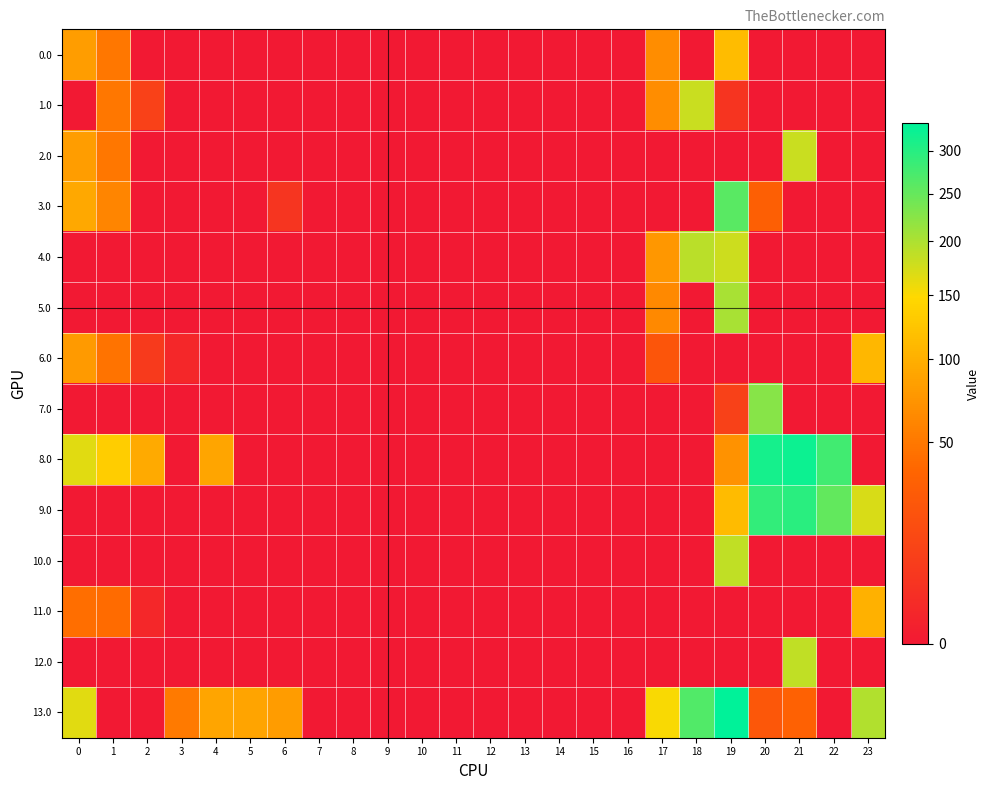

Reading left to right, transcribe all the data shown in this chart.

0.0: 0=82.0	1=49.5	2=0.0	3=0.0	4=0.0	5=0.0	6=0.0	7=0.0	8=0.0	9=0.0	10=0.0	11=0.0	12=0.0	13=0.0	14=0.0	15=0.0	16=0.0	17=66.3	18=0.0	19=114.3	20=0.0	21=0.0	22=0.0	23=0.0
1.0: 0=0.0	1=49.5	2=10.3	3=0.0	4=0.0	5=0.0	6=0.0	7=0.0	8=0.0	9=0.0	10=0.0	11=0.0	12=0.0	13=0.0	14=0.0	15=0.0	16=0.0	17=66.3	18=181.2	19=4.8	20=0.0	21=0.0	22=0.0	23=0.0
2.0: 0=82.0	1=49.5	2=0.0	3=0.0	4=0.0	5=0.0	6=0.0	7=0.0	8=0.0	9=0.0	10=0.0	11=0.0	12=0.0	13=0.0	14=0.0	15=0.0	16=0.0	17=0.0	18=0.0	19=0.0	20=0.0	21=180.6	22=0.0	23=0.0
3.0: 0=92.0	1=59.5	2=0.0	3=0.0	4=0.0	5=0.0	6=5.2	7=0.0	8=0.0	9=0.0	10=0.0	11=0.0	12=0.0	13=0.0	14=0.0	15=0.0	16=0.0	17=0.0	18=0.0	19=259.1	20=31.5	21=0.0	22=0.0	23=0.0
4.0: 0=0.0	1=0.0	2=0.0	3=0.0	4=0.0	5=0.0	6=0.0	7=0.0	8=0.0	9=0.0	10=0.0	11=0.0	12=0.0	13=0.0	14=0.0	15=0.0	16=0.0	17=76.3	18=191.2	19=179.8	20=0.0	21=0.0	22=0.0	23=0.0
5.0: 0=0.0	1=0.0	2=0.0	3=0.0	4=0.0	5=0.0	6=0.0	7=0.0	8=0.0	9=0.0	10=0.0	11=0.0	12=0.0	13=0.0	14=0.0	15=0.0	16=0.0	17=63.3	18=0.0	19=202.5	20=0.0	21=0.0	22=0.0	23=0.0
6.0: 0=79.0	1=46.5	2=7.3	3=1.4	4=0.0	5=0.0	6=0.0	7=0.0	8=0.0	9=0.0	10=0.0	11=0.0	12=0.0	13=0.0	14=0.0	15=0.0	16=0.0	17=23.3	18=0.0	19=0.0	20=0.0	21=0.0	22=0.0	23=108.3
7.0: 0=0.0	1=0.0	2=0.0	3=0.0	4=0.0	5=0.0	6=0.0	7=0.0	8=0.0	9=0.0	10=0.0	11=0.0	12=0.0	13=0.0	14=0.0	15=0.0	16=0.0	17=0.0	18=0.0	19=9.9	20=224.9	21=0.0	22=0.0	23=0.0
8.0: 0=167.0	1=134.5	2=95.3	3=0.0	4=89.9	5=0.0	6=0.0	7=0.0	8=0.0	9=0.0	10=0.0	11=0.0	12=0.0	13=0.0	14=0.0	15=0.0	16=0.0	17=0.0	18=0.0	19=71.7	20=314.9	21=323.4	22=277.3	23=0.0
9.0: 0=0.0	1=0.0	2=0.0	3=0.0	4=0.0	5=0.0	6=0.0	7=0.0	8=0.0	9=0.0	10=0.0	11=0.0	12=0.0	13=0.0	14=0.0	15=0.0	16=0.0	17=0.0	18=0.0	19=112.1	20=289.9	21=298.4	22=252.3	23=171.3
10.0: 0=0.0	1=0.0	2=0.0	3=0.0	4=0.0	5=0.0	6=0.0	7=0.0	8=0.0	9=0.0	10=0.0	11=0.0	12=0.0	13=0.0	14=0.0	15=0.0	16=0.0	17=0.0	18=0.0	19=187.0	20=0.0	21=0.0	22=0.0	23=0.0
11.0: 0=42.9	1=40.5	2=1.3	3=0.0	4=0.0	5=0.0	6=0.0	7=0.0	8=0.0	9=0.0	10=0.0	11=0.0	12=0.0	13=0.0	14=0.0	15=0.0	16=0.0	17=0.0	18=0.0	19=0.0	20=0.0	21=0.0	22=0.0	23=102.3
12.0: 0=0.0	1=0.0	2=0.0	3=0.0	4=0.0	5=0.0	6=0.0	7=0.0	8=0.0	9=0.0	10=0.0	11=0.0	12=0.0	13=0.0	14=0.0	15=0.0	16=0.0	17=0.0	18=0.0	19=0.0	20=0.0	21=187.0	22=0.0	23=0.0
13.0: 0=167.0	1=0.0	2=0.0	3=51.0	4=89.9	5=87.5	6=80.2	7=0.0	8=0.0	9=0.0	10=0.0	11=0.0	12=0.0	13=0.0	14=0.0	15=0.0	16=0.0	17=151.3	18=266.2	19=334.1	20=24.9	21=33.4	22=0.0	23=196.3